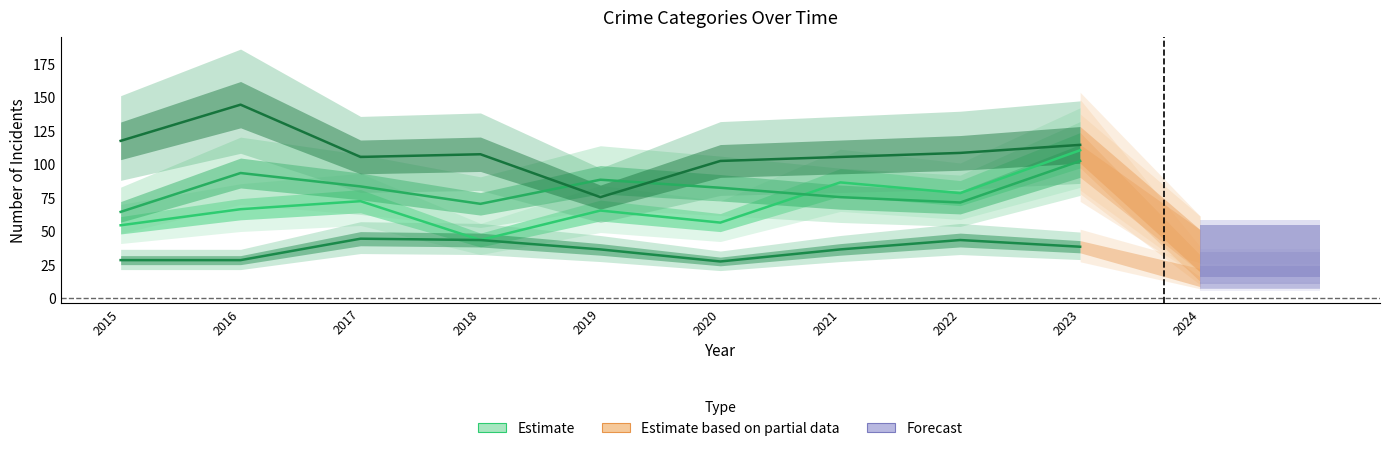

How many categories are shown in the chart?

9